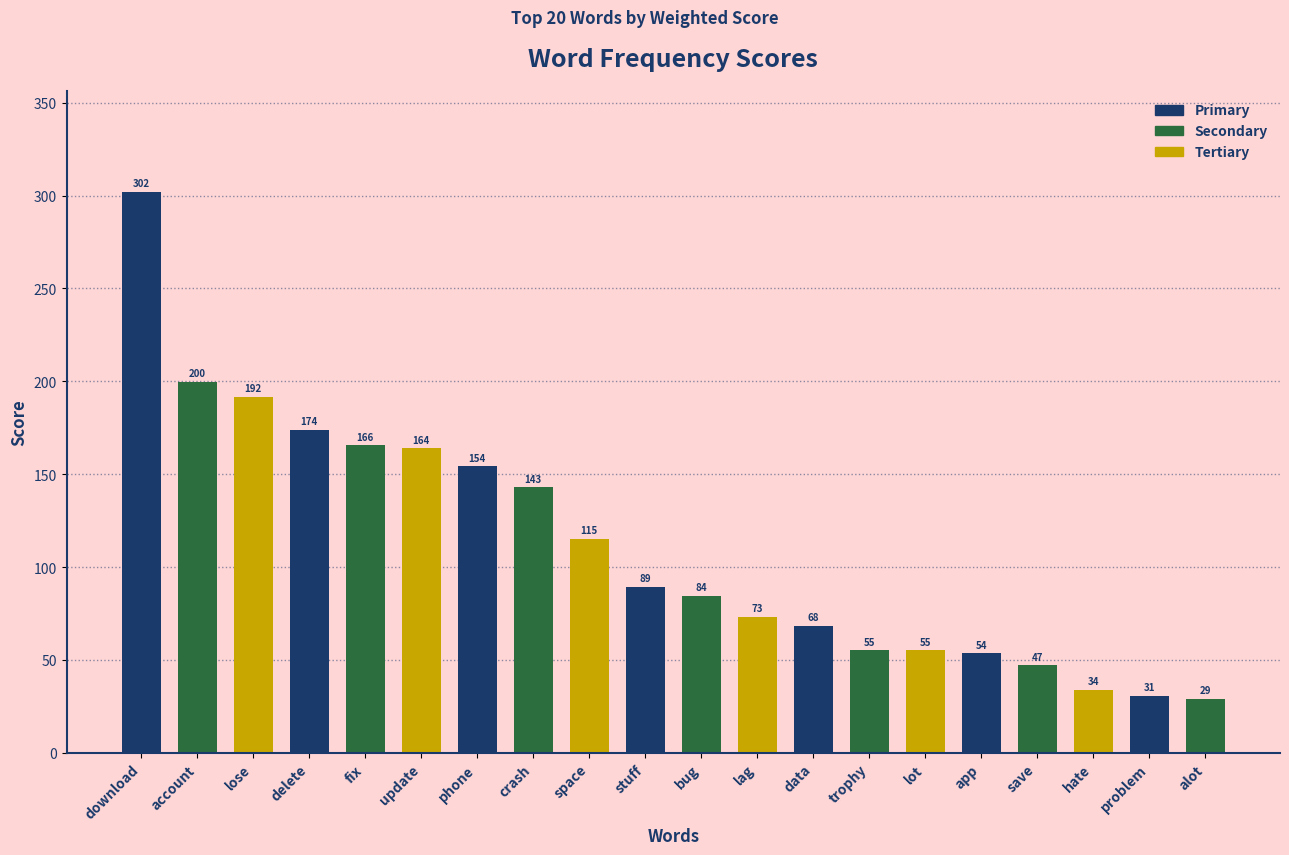

How many bars are there in total?

20